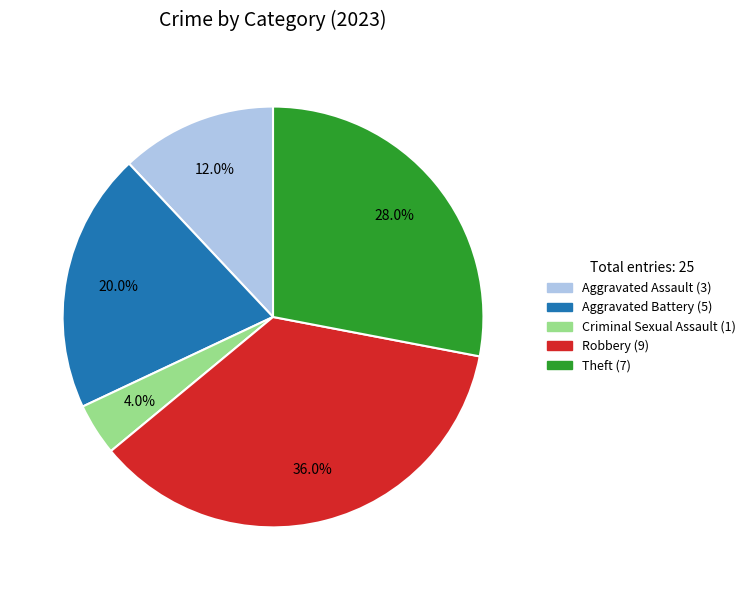

To the nearest percent, what is the average slice percentage?

20%